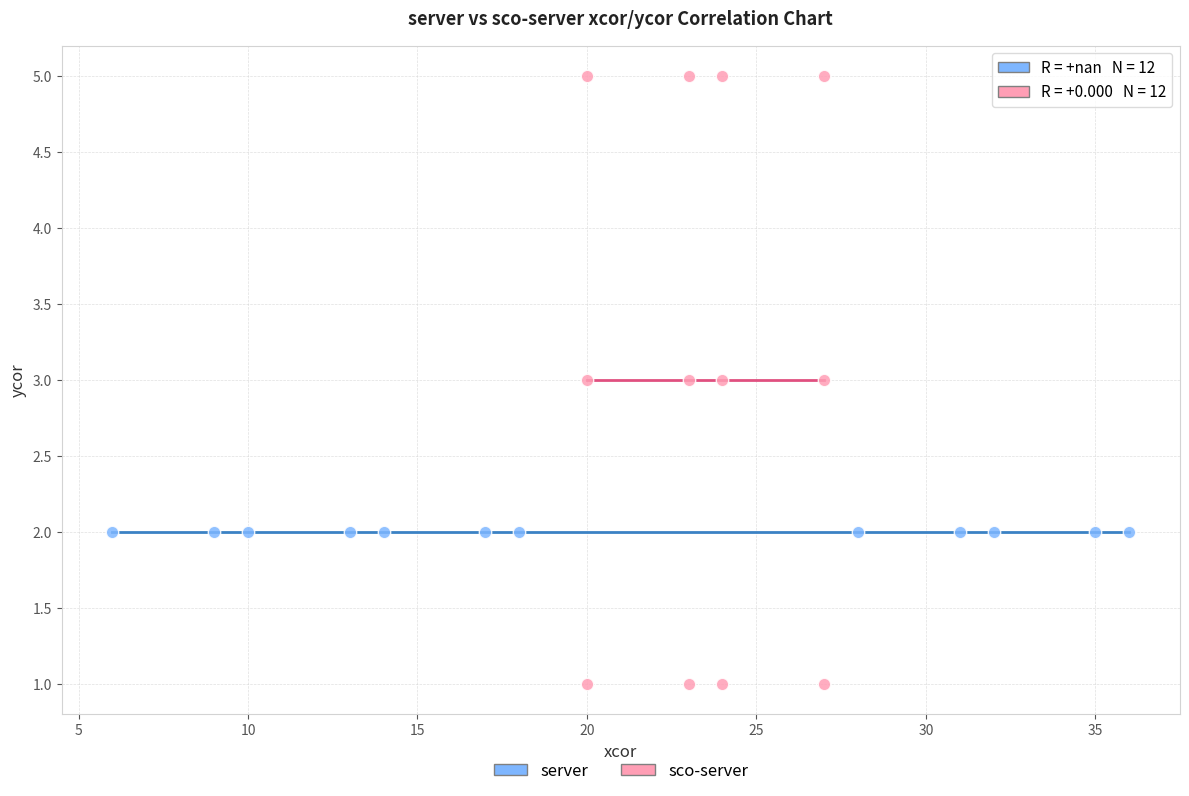

What are all the series names shown in the legend?

server, sco-server